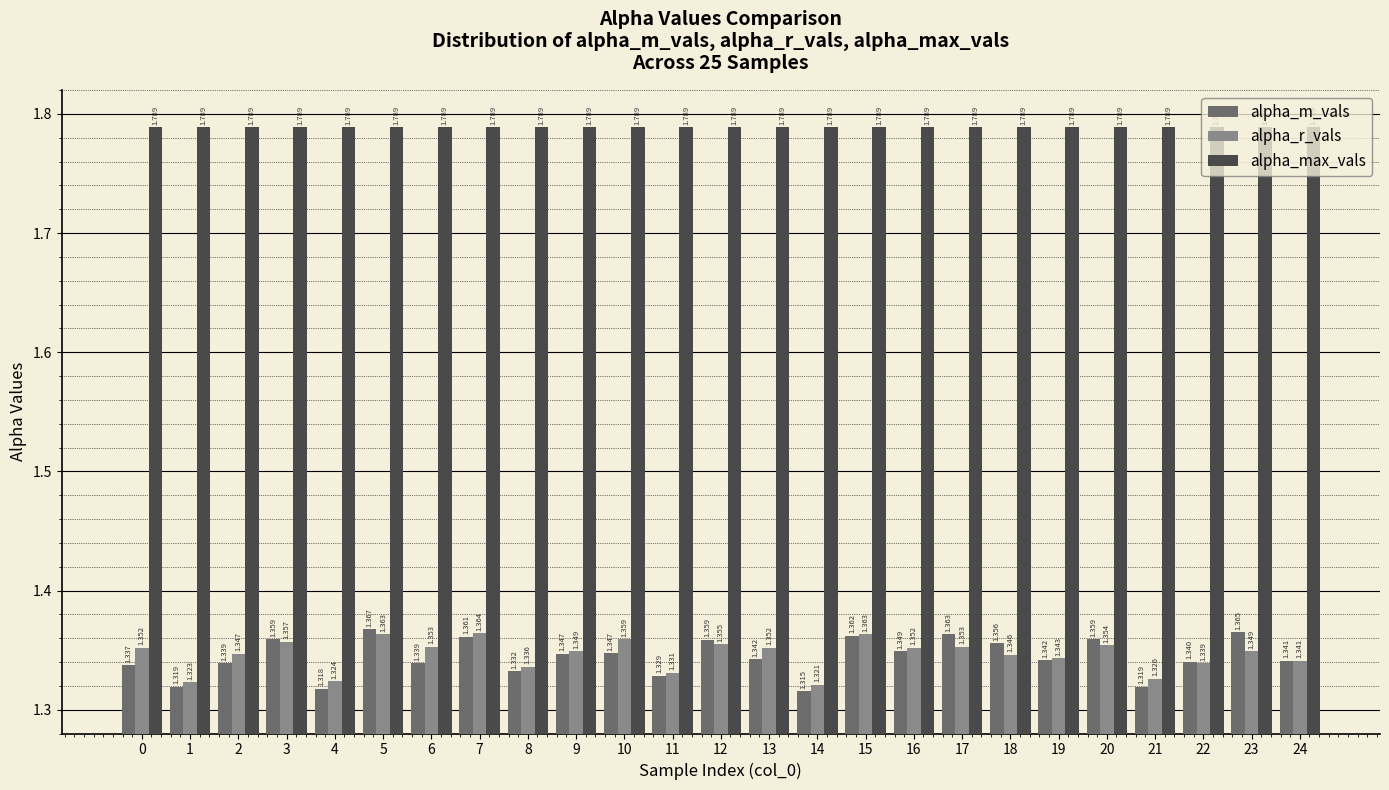

Which series has the largest total across all categories?

alpha_max_vals